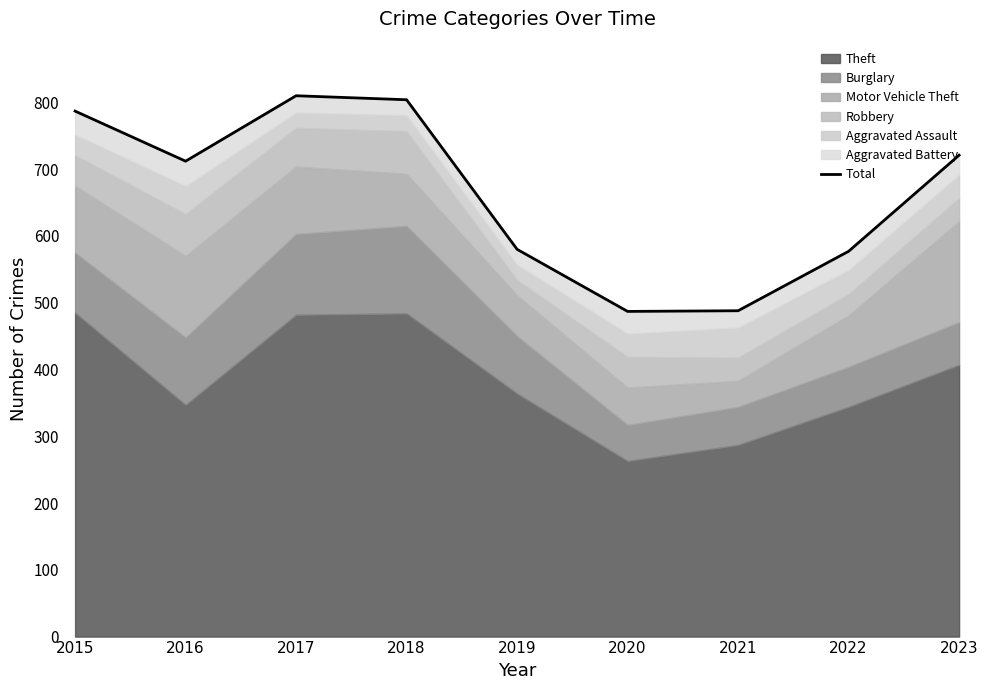

At which label is the value closest to 648?

2016